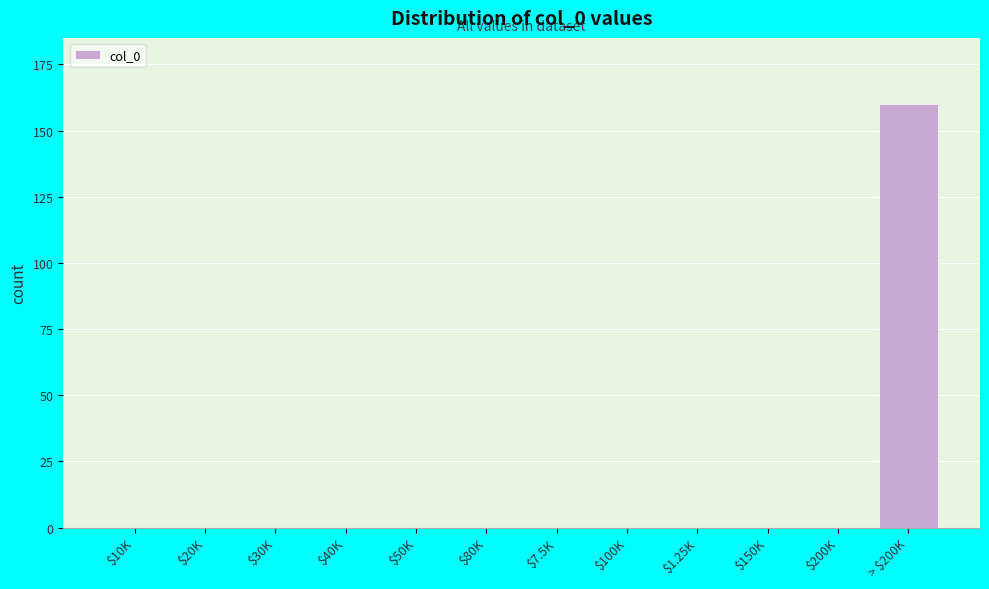

True or false: the data shows 0 at $7.5K.

True